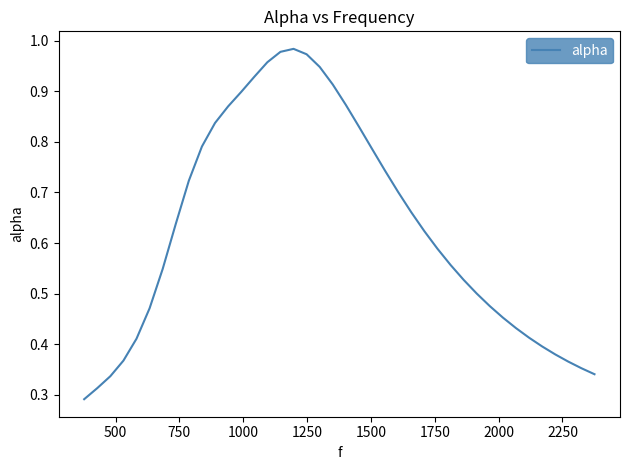

Is this an area chart (filled region under the line)?

No